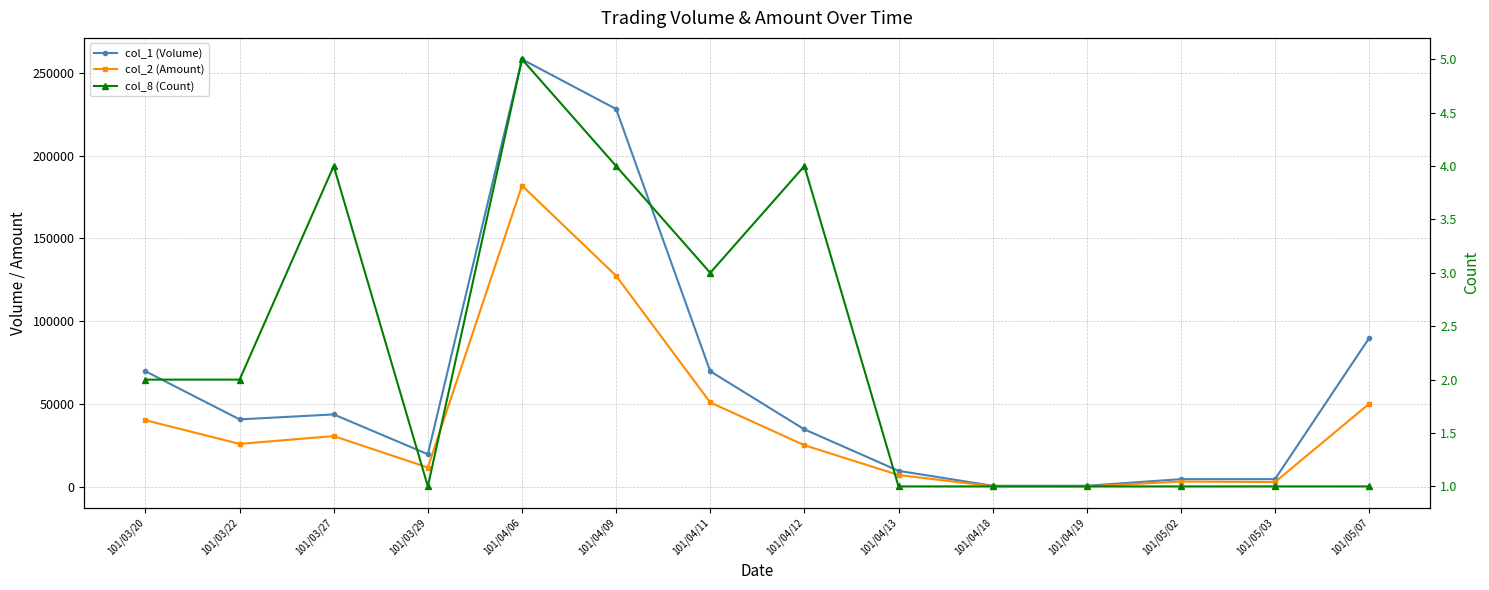

List the labels in order of col_8 (Count) value, largest first.

101/04/06, 101/03/27, 101/04/09, 101/04/12, 101/04/11, 101/03/20, 101/03/22, 101/03/29, 101/04/13, 101/04/18, 101/04/19, 101/05/02, 101/05/03, 101/05/07